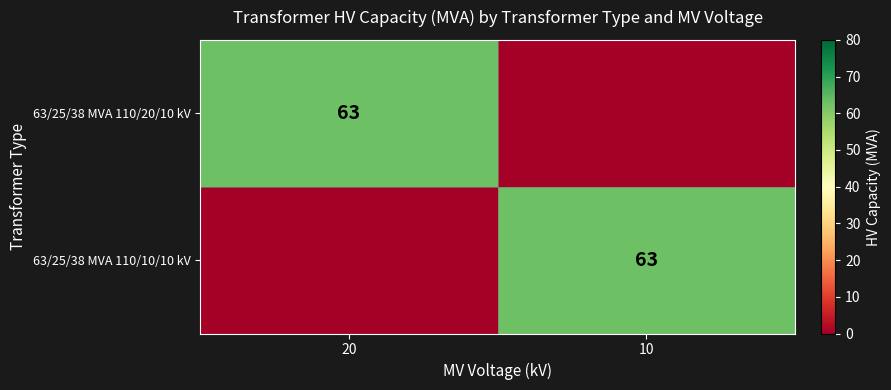

Is it true that 63/25/38 MVA 110/20/10 kV equals 63 at 20?

True